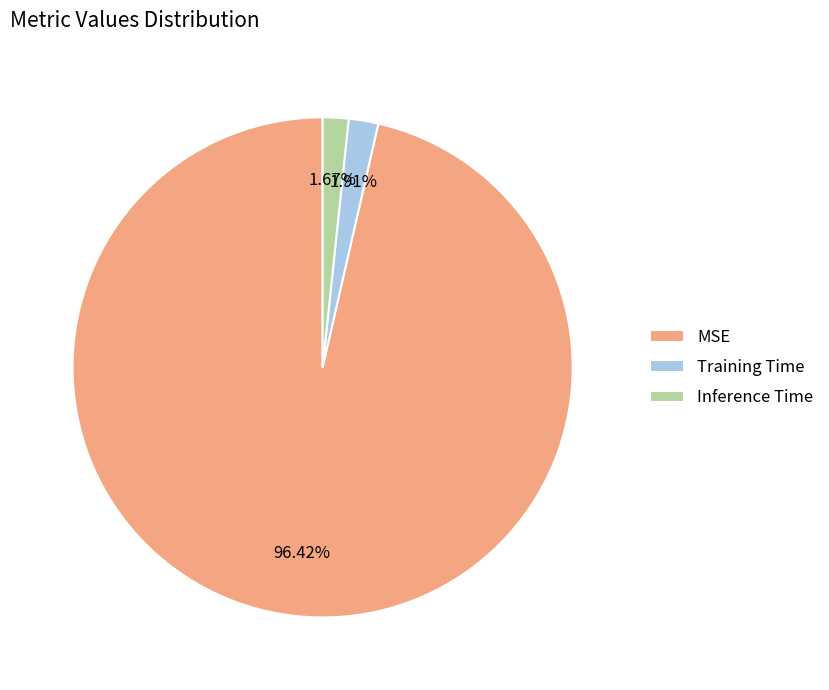

Combined, do MSE and Training Time account for over 50%?

Yes